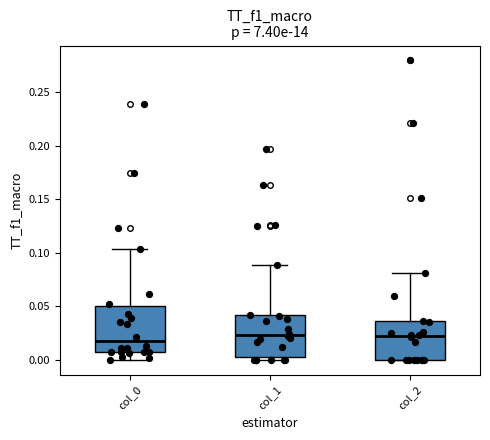

Reading left to right, transcribe this box plot: for each box, give where its median line is, the range the box spans, and where its two whiskers end, as read against the y-axis. The values are not printed on the chart, so give them approximately, as read against the axis.

col_0: median 0.015, box 0.010 to 0.050, whiskers 0.000 to 0.105
col_1: median 0.025, box 0.005 to 0.040, whiskers 0.000 to 0.090
col_2: median 0.020, box 0.000 to 0.035, whiskers 0.000 to 0.080